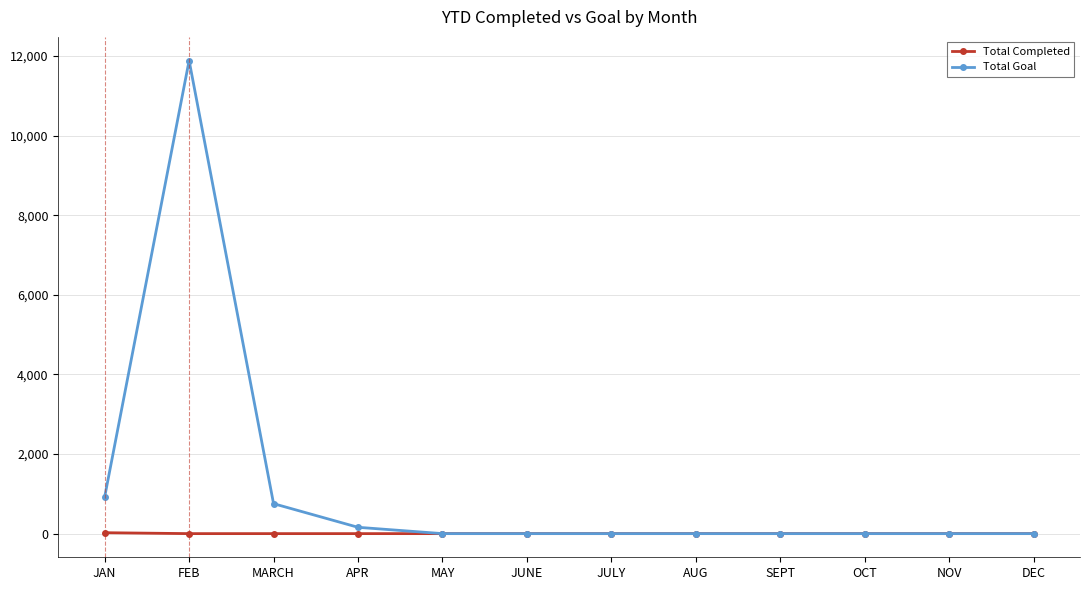

Rank the series at JAN from lowest to highest value.

Total Completed, Total Goal